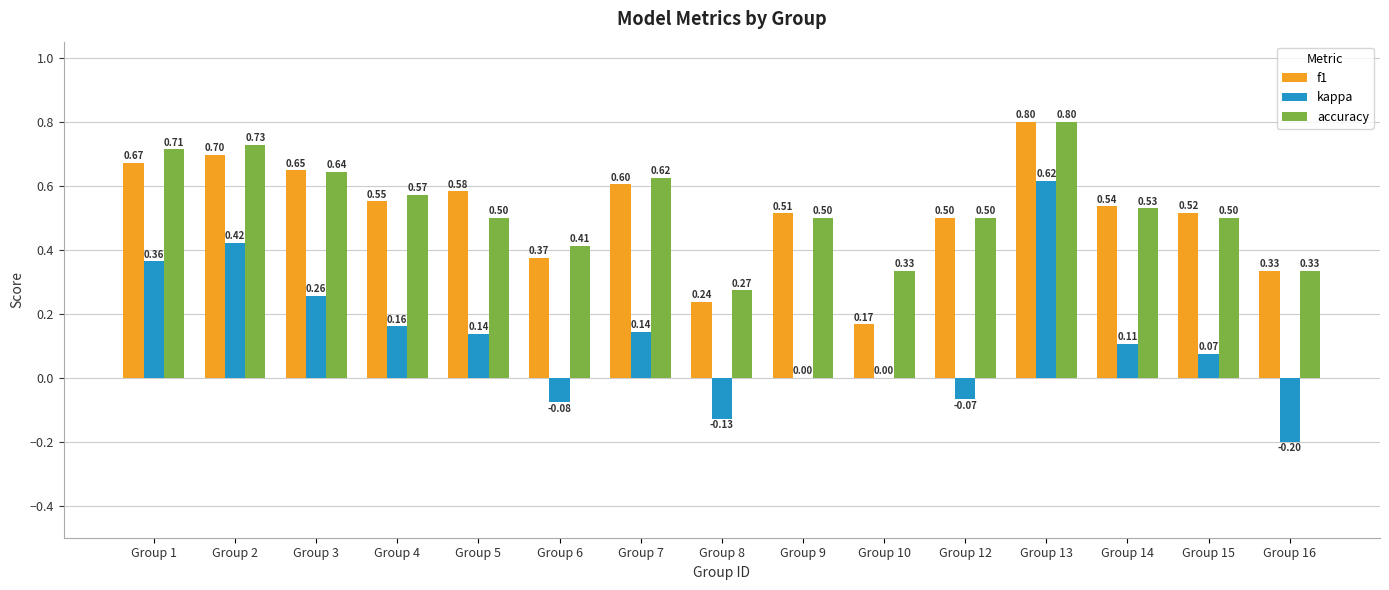

Does the chart contain stacked bars?

No